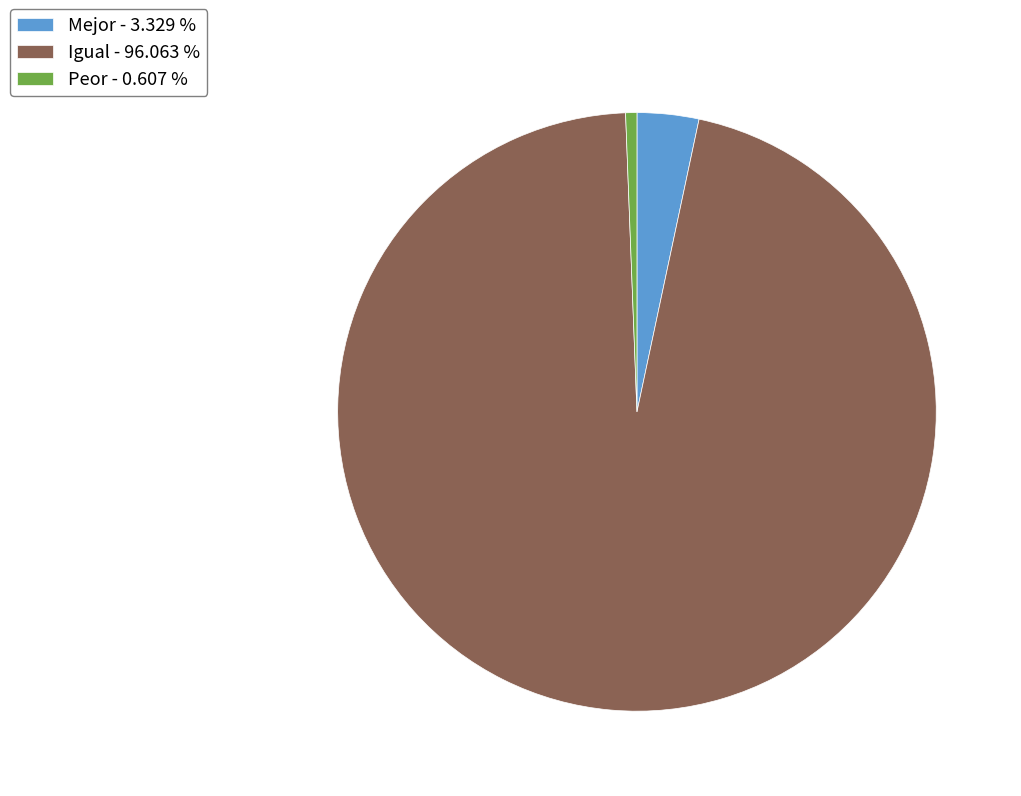

Between Igual - 96.063 % and Peor - 0.607 %, which is larger?

Igual - 96.063 %